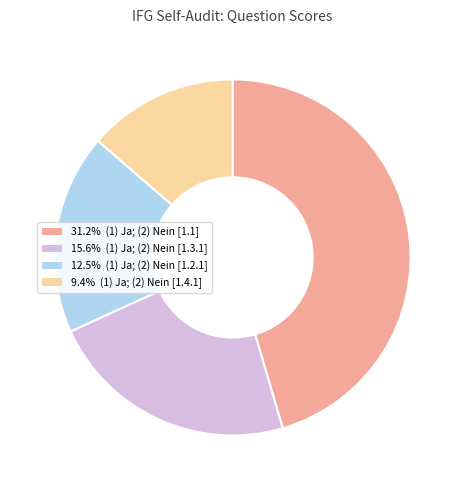

Is the sum of 12.5% (1) Ja; (2) Nein [1.2.1] and 31.2% (1) Ja; (2) Nein [1.1] greater than half?

Yes